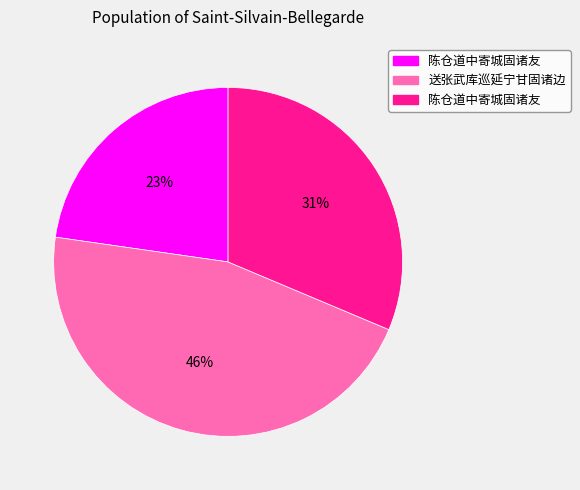

Is there a majority slice in this chart?

No